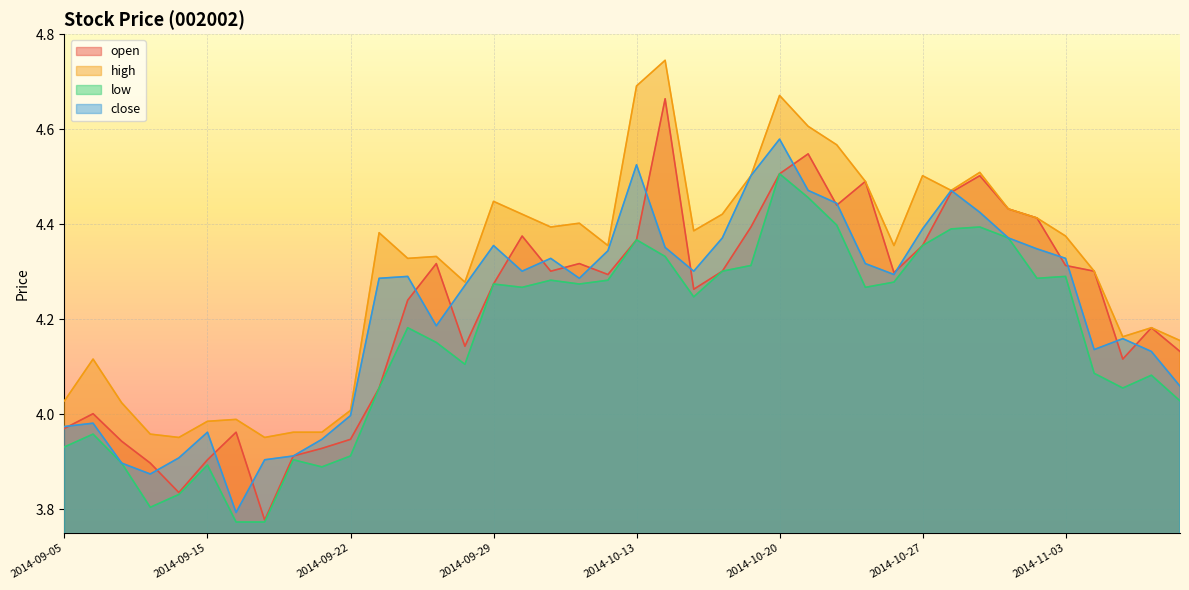

True or false: high and low intersect in this chart.

False